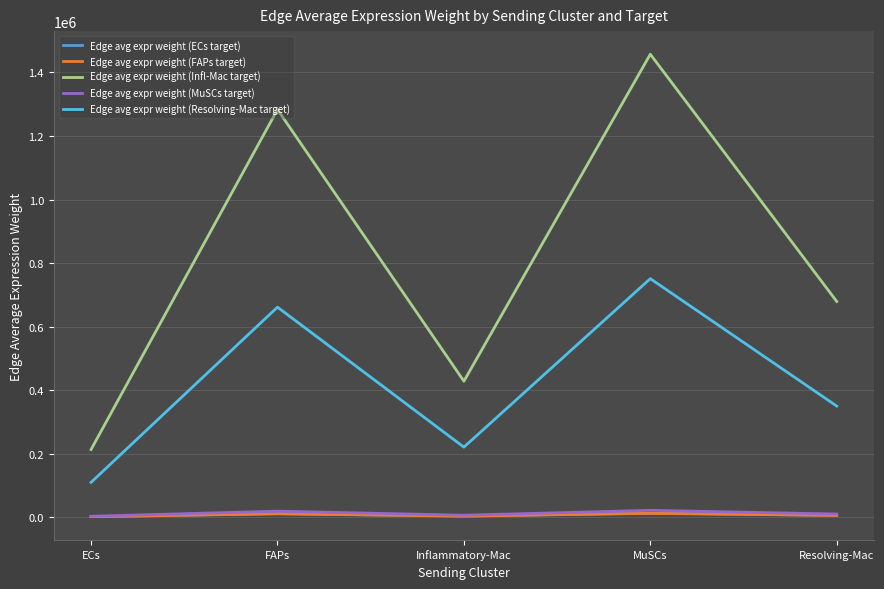

Does the chart have visible grid lines?

Yes